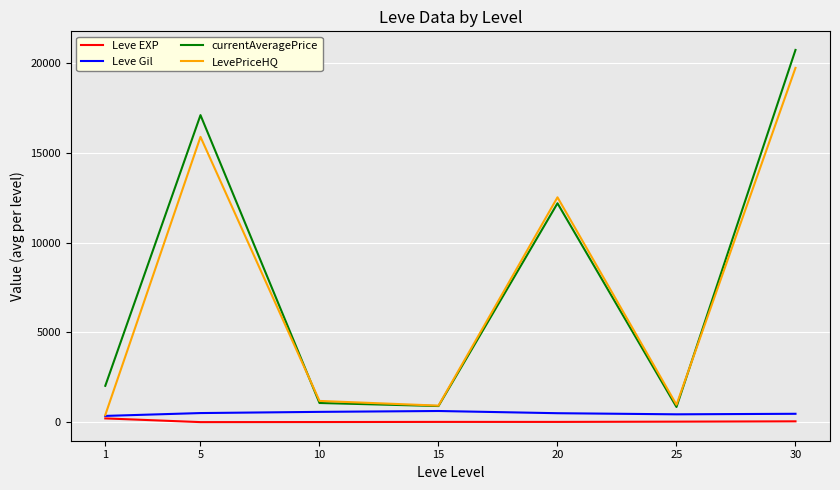

Is the value of LevePriceHQ at 25 greater than the value of currentAveragePrice at 30?

No